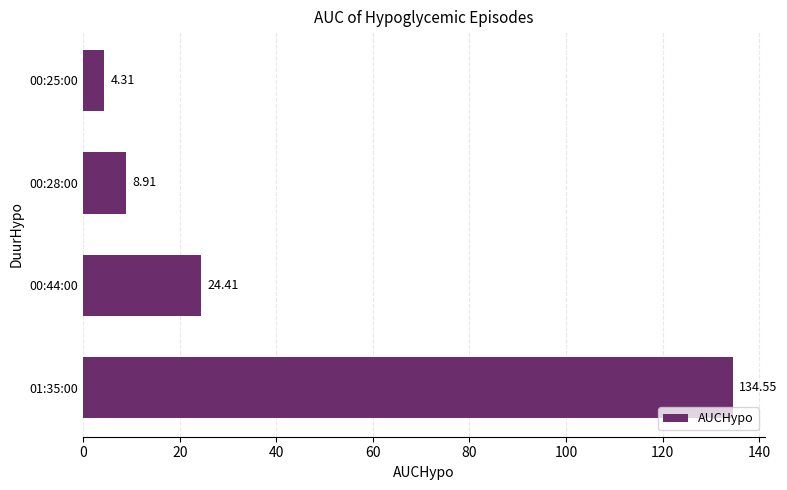

Where is the data nearest to the value 69?

00:44:00